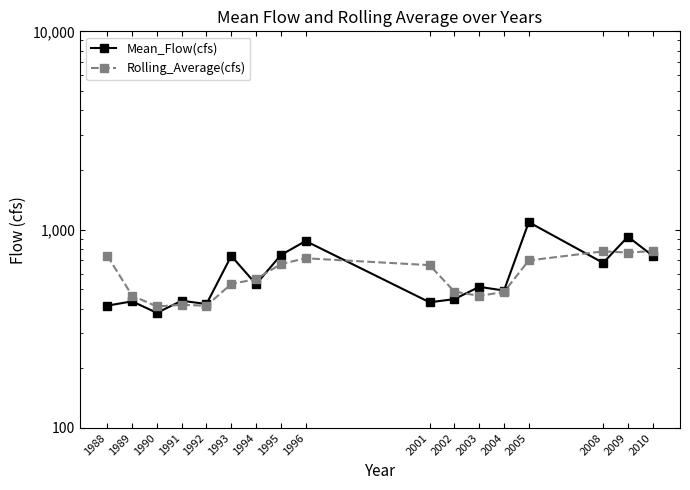

What is the approximate value of Mean_Flow(cfs) at 1991?

437.9